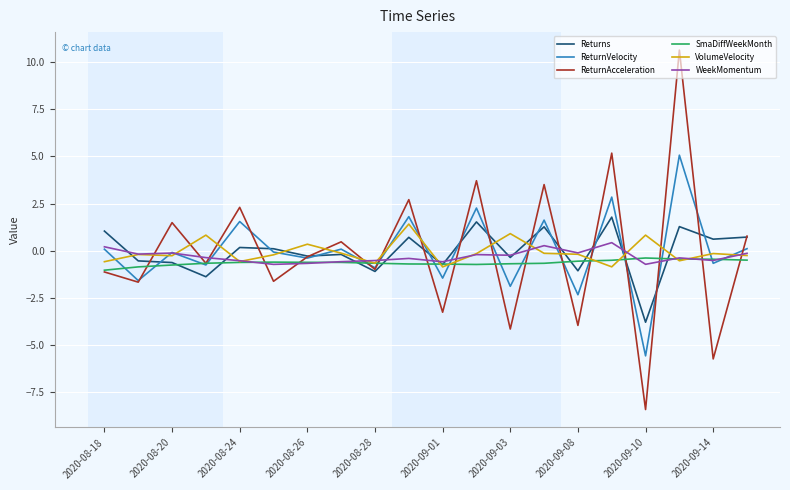

What is the lowest value of the VolumeVelocity series?

-0.9